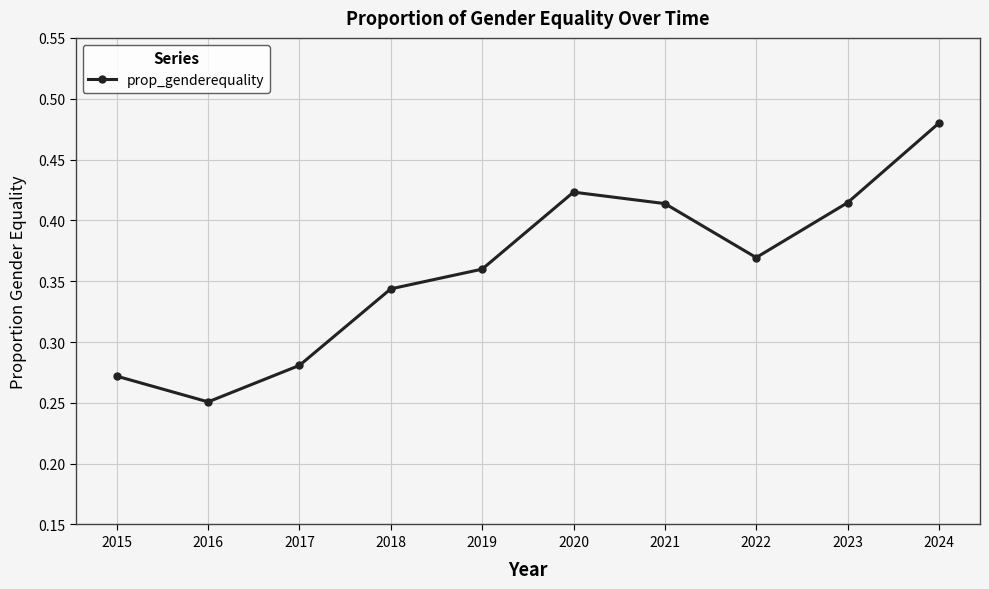

Is it true that the value at 2015 is 0.5?

False